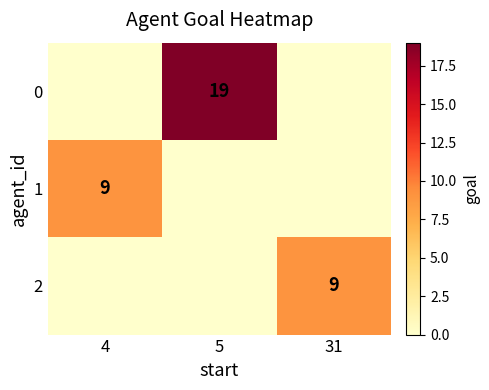

The value of 2 at 31 is 14. True or false?

False